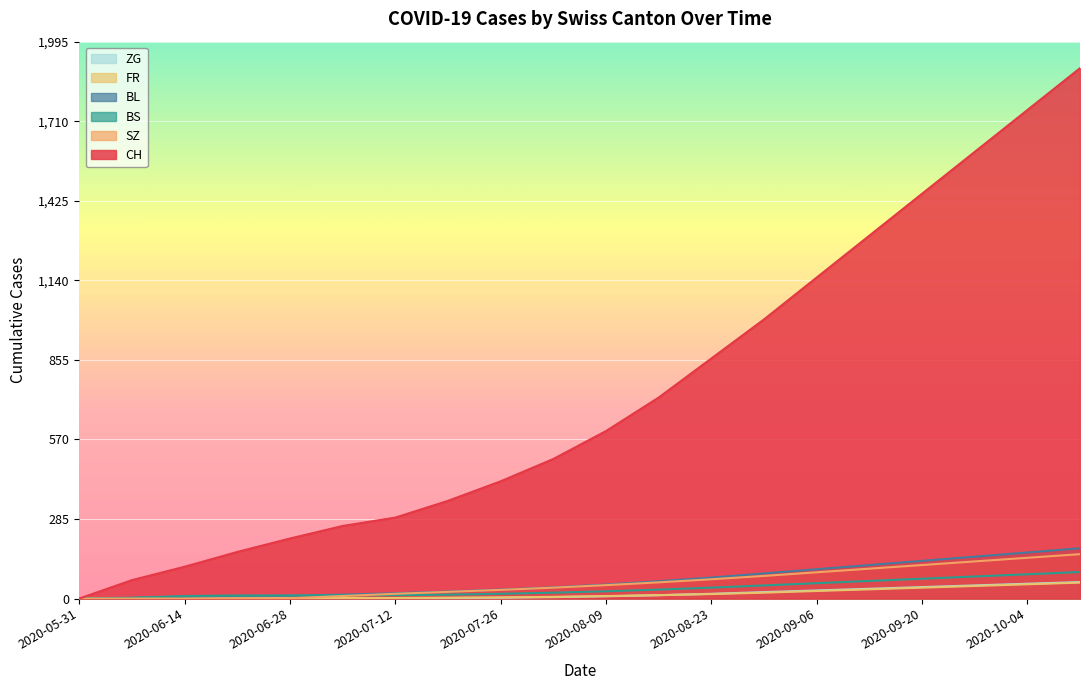

Does the chart display data point markers on the line(s)?

No